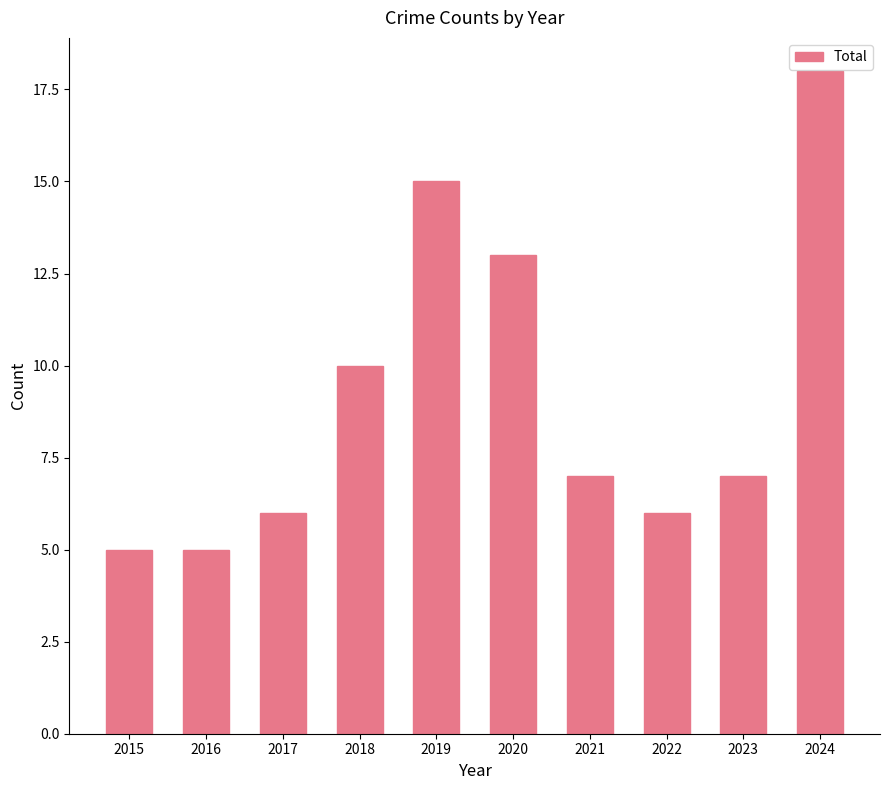

The chart shows a value of 14 at 2018. True or false?

False